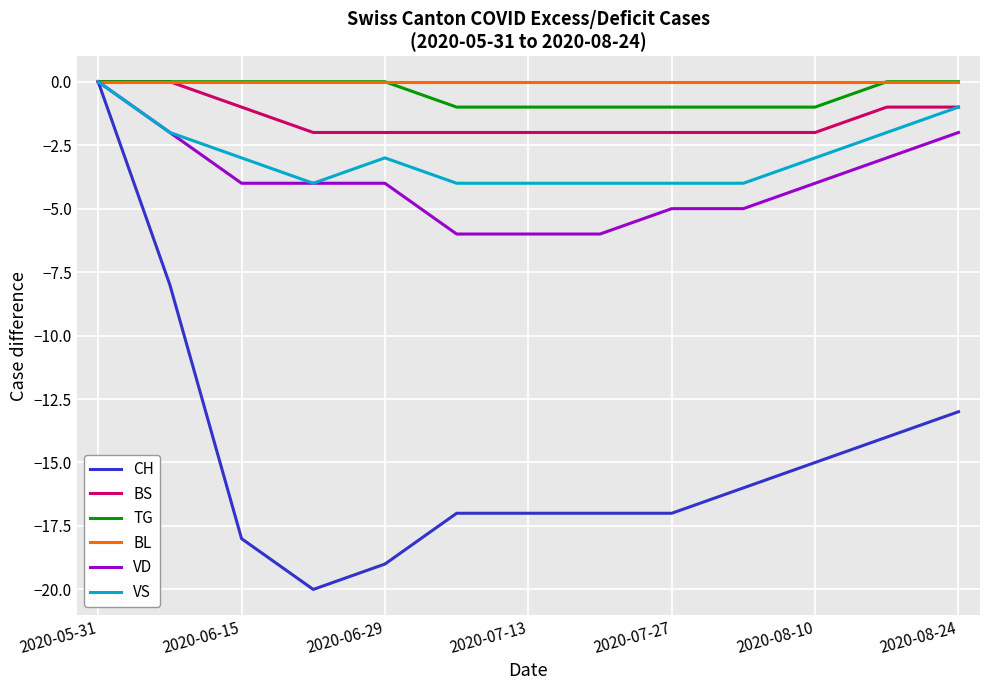

What are all the series names shown in the legend?

CH, BS, TG, BL, VD, VS